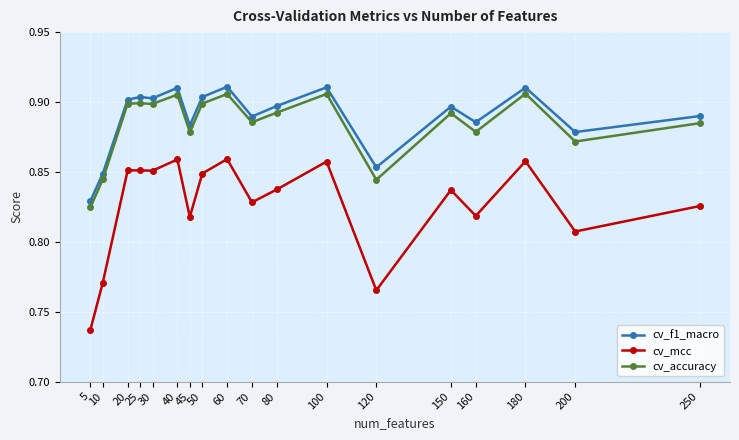

At which label does cv_f1_macro reach its minimum?

5